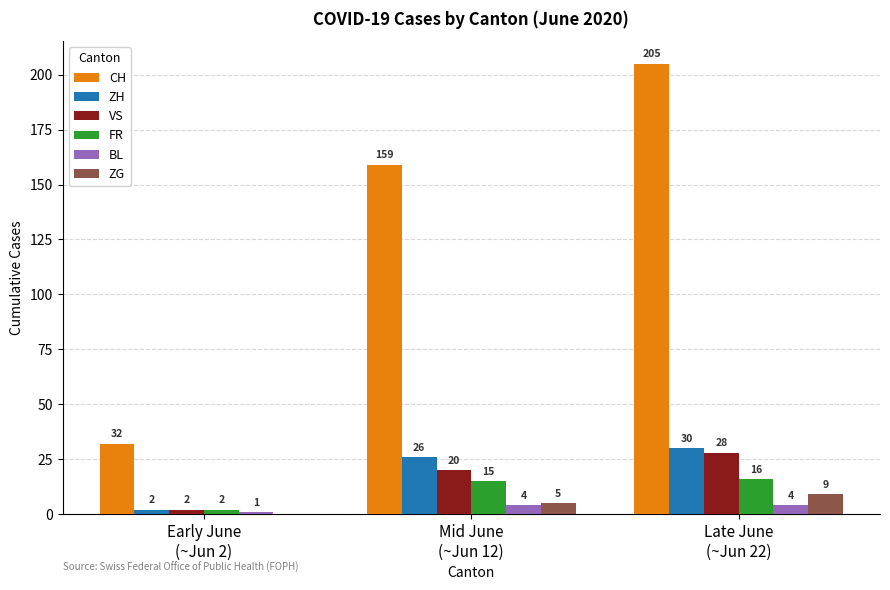

Reading left to right, what are all the values shown in this chart?

CH: 32	159	205
ZH: 2	26	30
VS: 2	20	28
FR: 2	15	16
BL: 1	4	4
ZG: 0	5	9